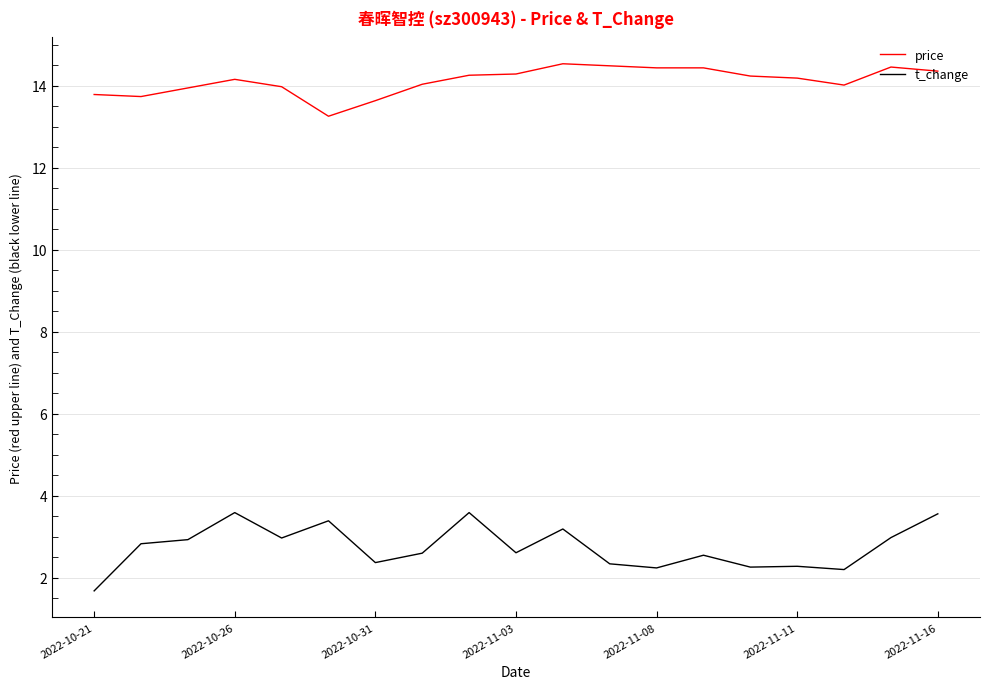

List the series in order of their peak value, highest first.

price, t_change